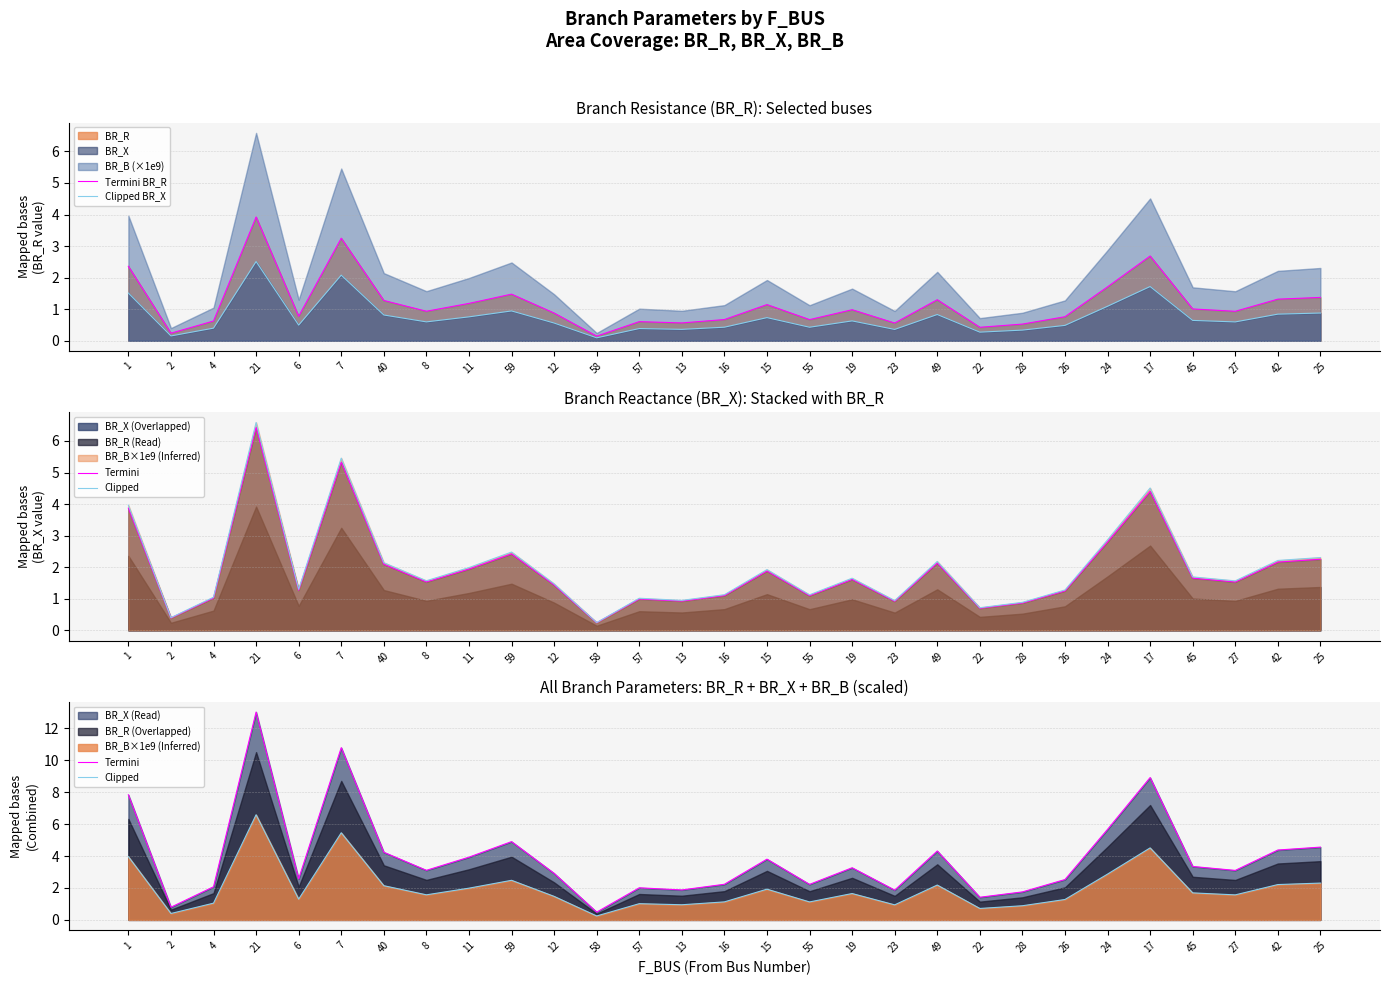

Is it true that Termini equals 1.1 at 4?

False